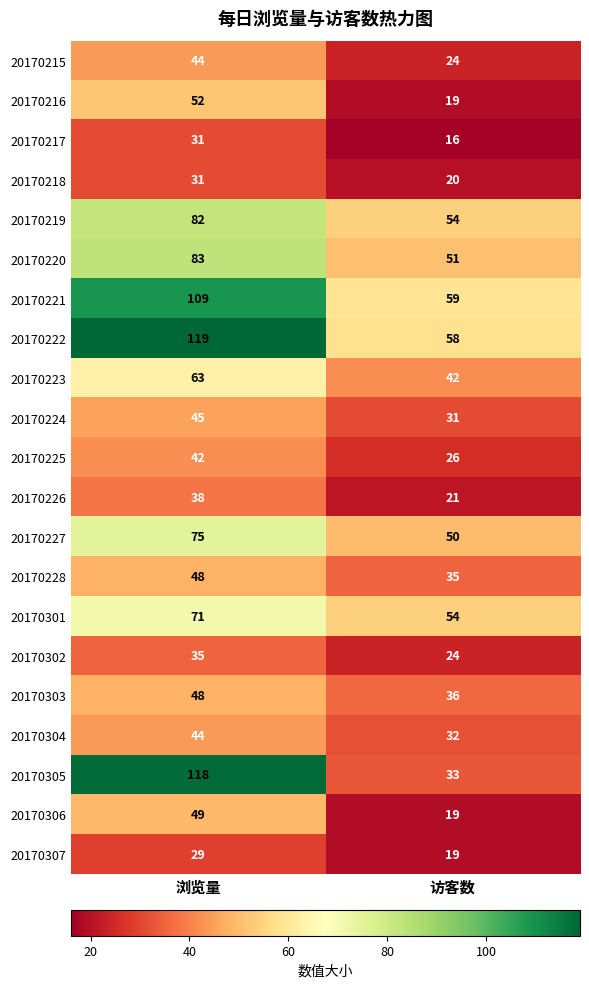

What is the total value across all series at 访客数?

723